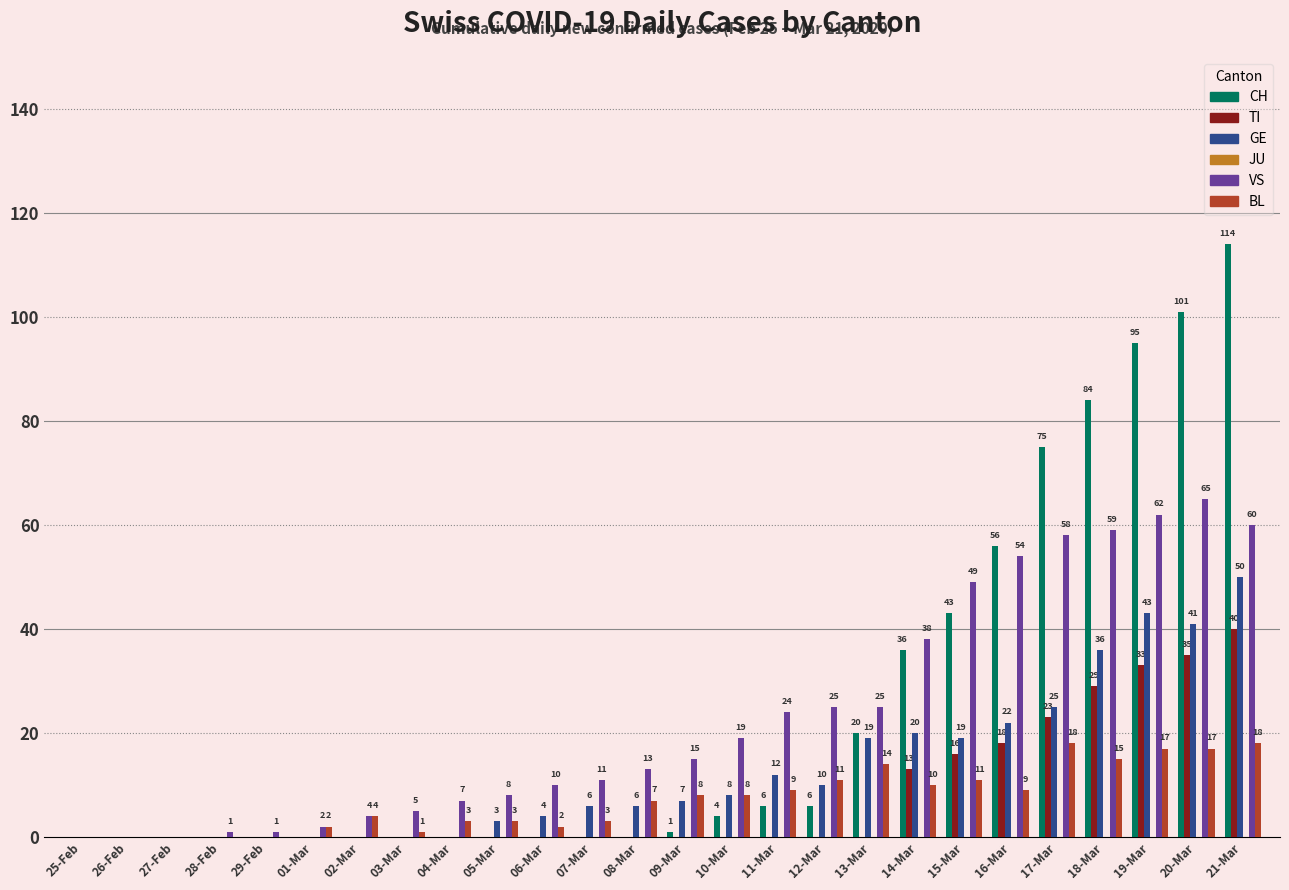

Reading right to left, extract all data points from this chart.

CH: 21-Mar=114	20-Mar=101	19-Mar=95	18-Mar=84	17-Mar=75	16-Mar=56	15-Mar=43	14-Mar=36	13-Mar=20	12-Mar=6	11-Mar=6	10-Mar=4	09-Mar=1	08-Mar=0	07-Mar=0	06-Mar=0	05-Mar=0	04-Mar=0	03-Mar=0	02-Mar=0	01-Mar=0	29-Feb=0	28-Feb=0	27-Feb=0	26-Feb=0	25-Feb=0
TI: 21-Mar=40	20-Mar=35	19-Mar=33	18-Mar=29	17-Mar=23	16-Mar=18	15-Mar=16	14-Mar=13	13-Mar=0	12-Mar=0	11-Mar=0	10-Mar=0	09-Mar=0	08-Mar=0	07-Mar=0	06-Mar=0	05-Mar=0	04-Mar=0	03-Mar=0	02-Mar=0	01-Mar=0	29-Feb=0	28-Feb=0	27-Feb=0	26-Feb=0	25-Feb=0
GE: 21-Mar=50	20-Mar=41	19-Mar=43	18-Mar=36	17-Mar=25	16-Mar=22	15-Mar=19	14-Mar=20	13-Mar=19	12-Mar=10	11-Mar=12	10-Mar=8	09-Mar=7	08-Mar=6	07-Mar=6	06-Mar=4	05-Mar=3	04-Mar=0	03-Mar=0	02-Mar=0	01-Mar=0	29-Feb=0	28-Feb=0	27-Feb=0	26-Feb=0	25-Feb=0
VS: 21-Mar=60	20-Mar=65	19-Mar=62	18-Mar=59	17-Mar=58	16-Mar=54	15-Mar=49	14-Mar=38	13-Mar=25	12-Mar=25	11-Mar=24	10-Mar=19	09-Mar=15	08-Mar=13	07-Mar=11	06-Mar=10	05-Mar=8	04-Mar=7	03-Mar=5	02-Mar=4	01-Mar=2	29-Feb=1	28-Feb=1	27-Feb=0	26-Feb=0	25-Feb=0
BL: 21-Mar=18	20-Mar=17	19-Mar=17	18-Mar=15	17-Mar=18	16-Mar=9	15-Mar=11	14-Mar=10	13-Mar=14	12-Mar=11	11-Mar=9	10-Mar=8	09-Mar=8	08-Mar=7	07-Mar=3	06-Mar=2	05-Mar=3	04-Mar=3	03-Mar=1	02-Mar=4	01-Mar=2	29-Feb=0	28-Feb=0	27-Feb=0	26-Feb=0	25-Feb=0